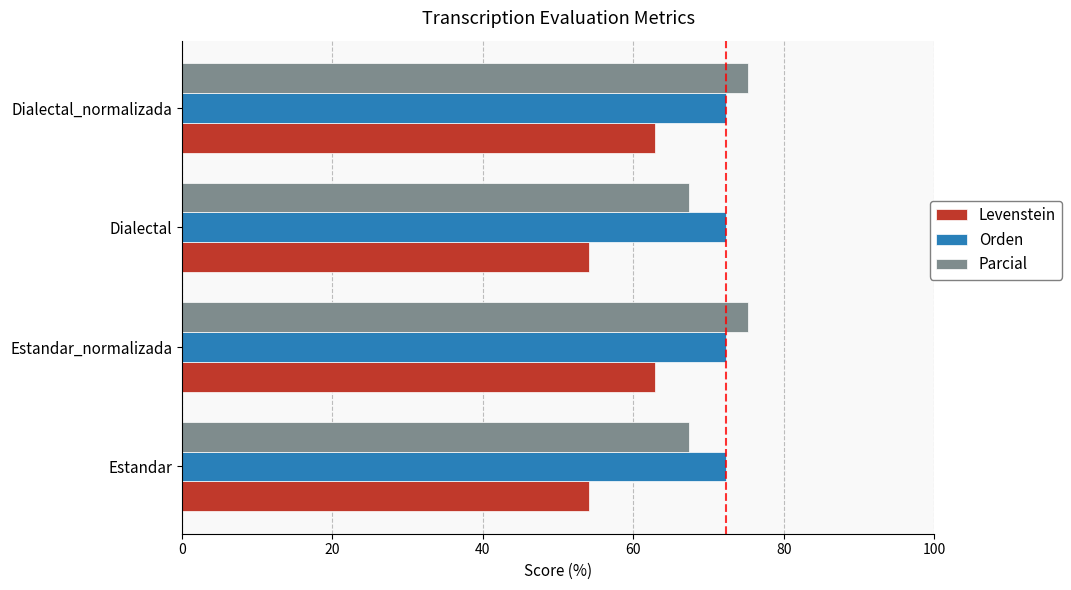

List the series in order of their peak value, highest first.

Parcial, Orden, Levenstein